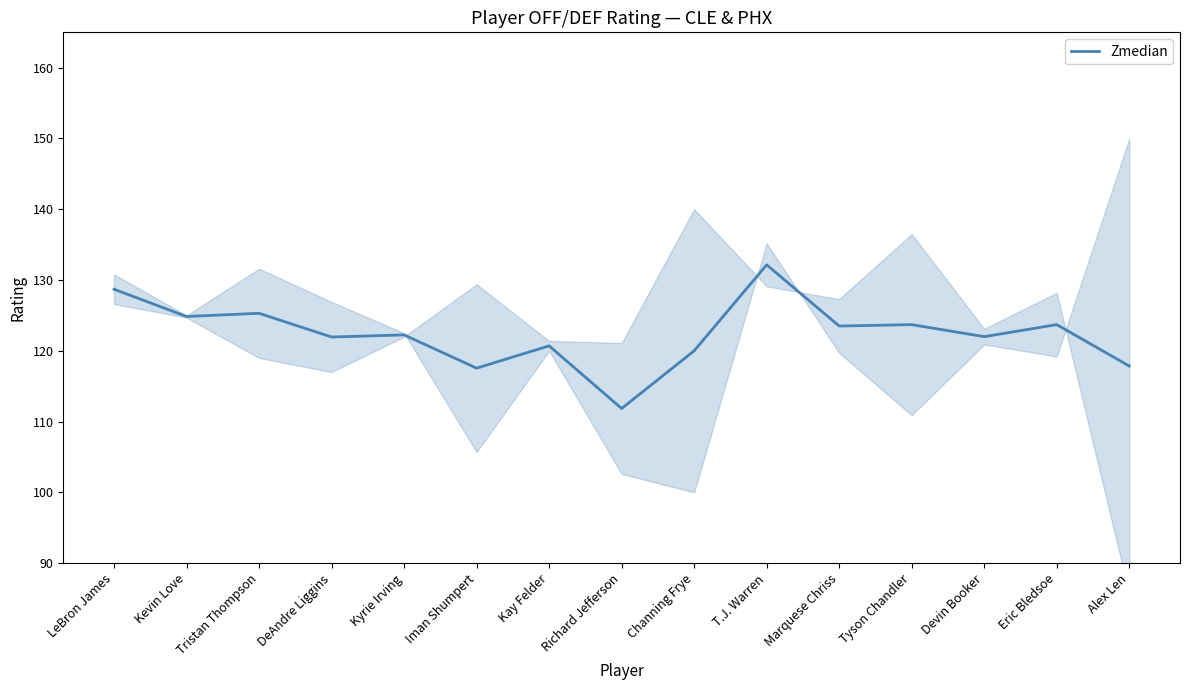

Count the number of data series in this chart.

1